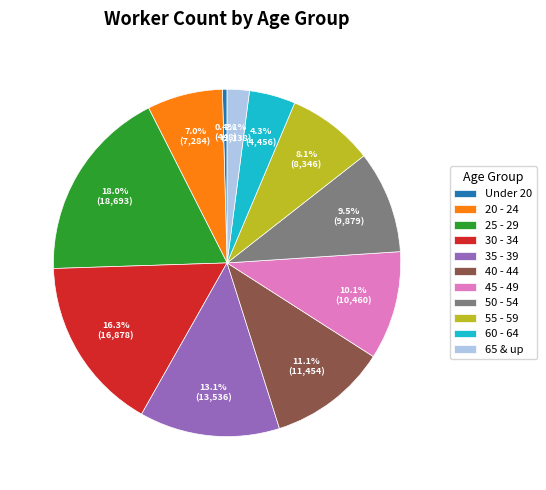

To the nearest percent, what is the average slice percentage?

9%